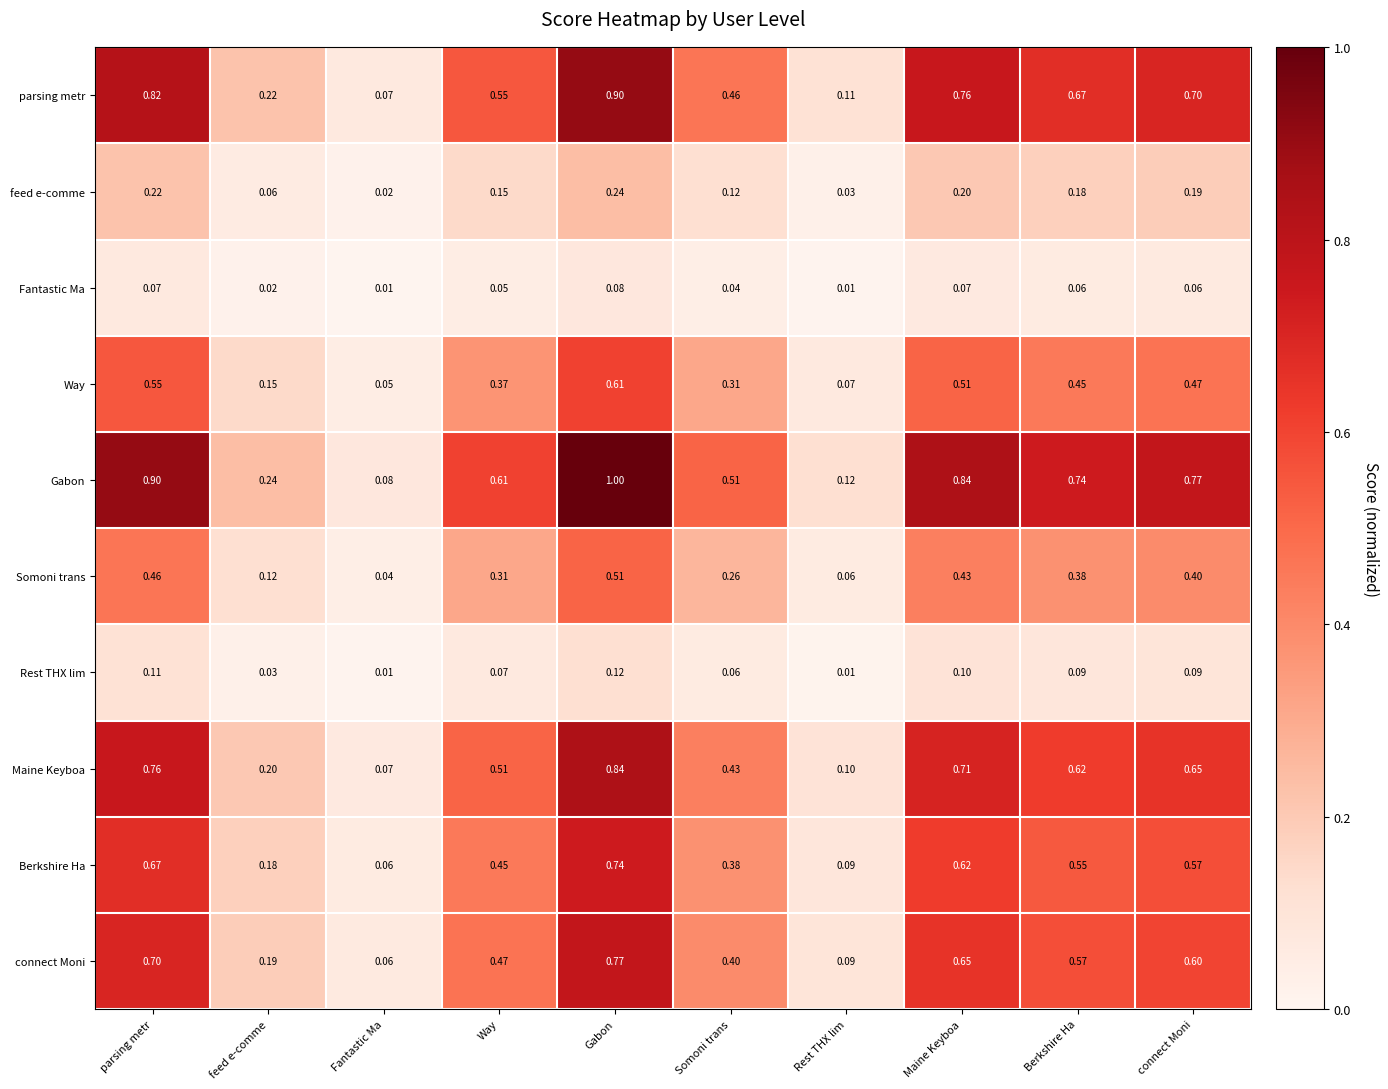

How many categories are shown in the chart?

10